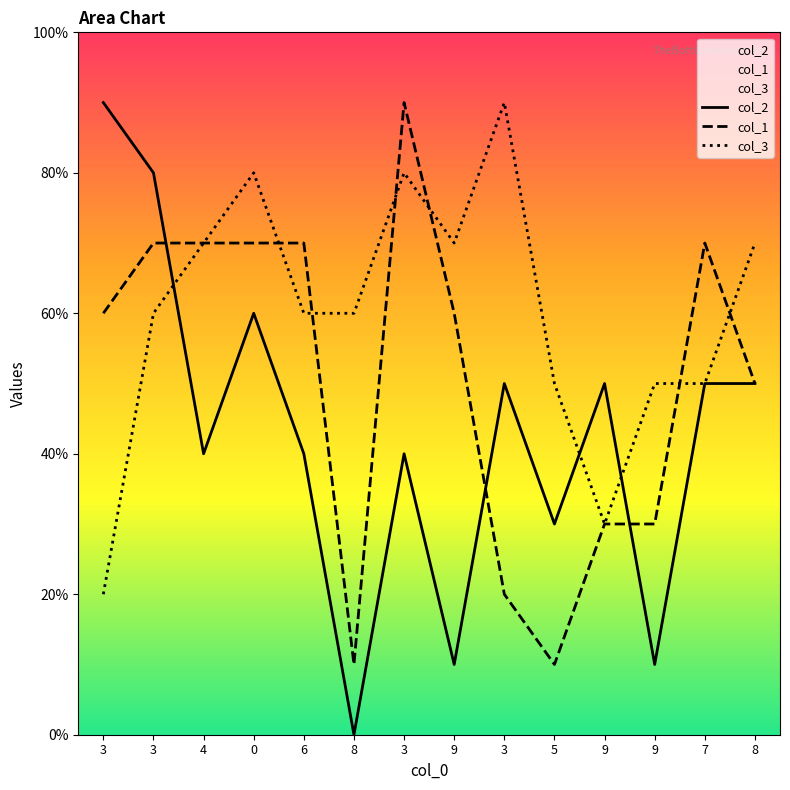

Which series has the largest total across all categories?

col_3